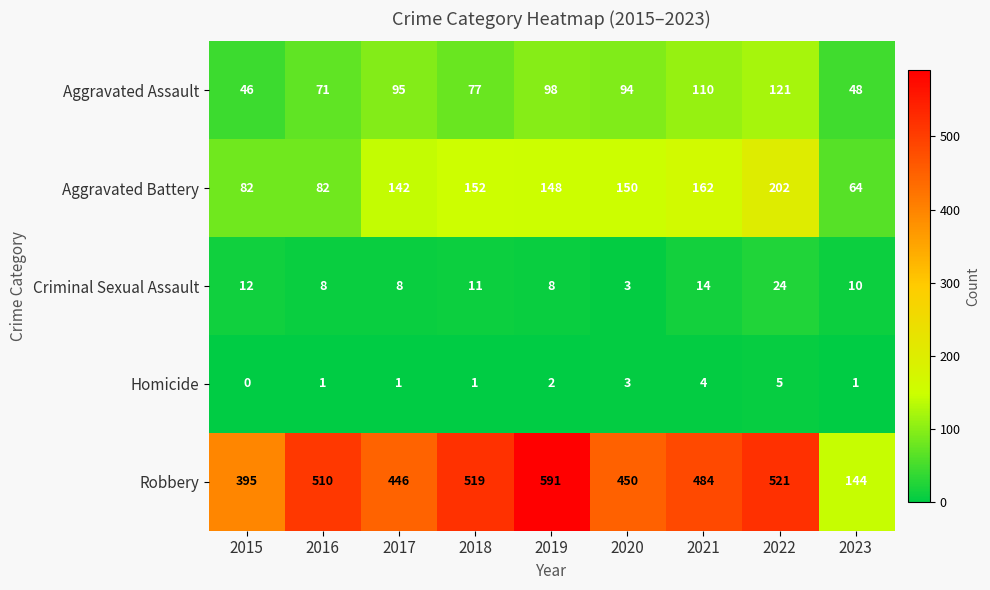

At which category is the sum across all series the highest?

2022